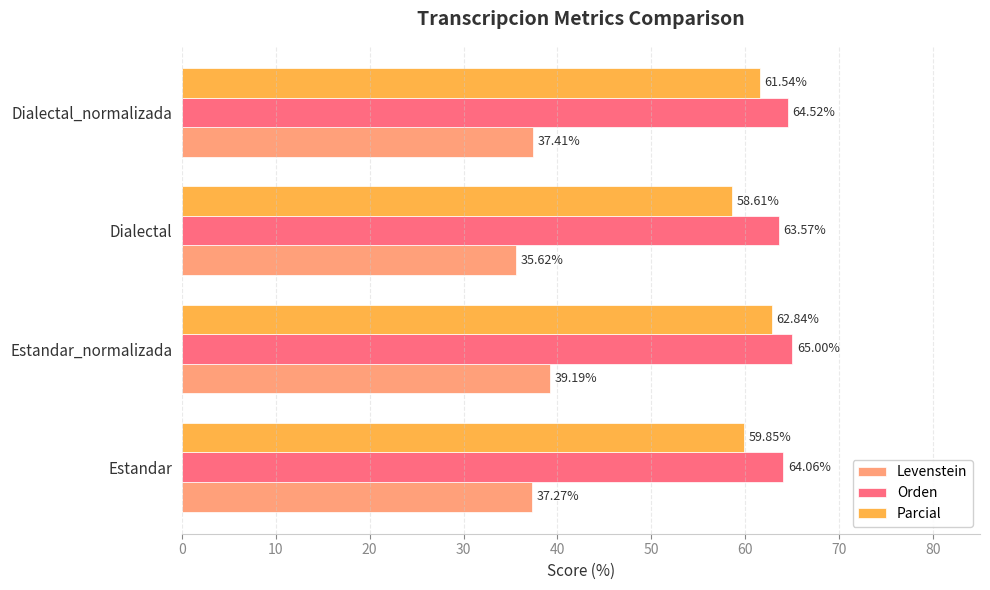

What is the sum of the Levenstein values at Dialectal_normalizada and Estandar_normalizada?

76.6